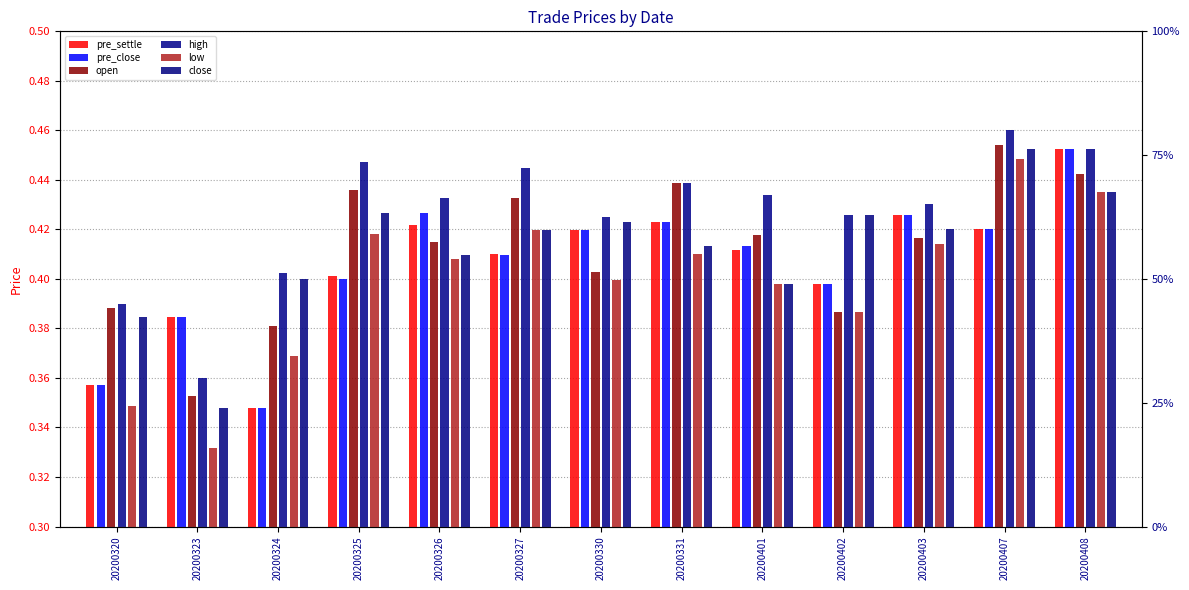

Rank the series at 20200320 from lowest to highest value.

low, pre_settle, pre_close, close, open, high